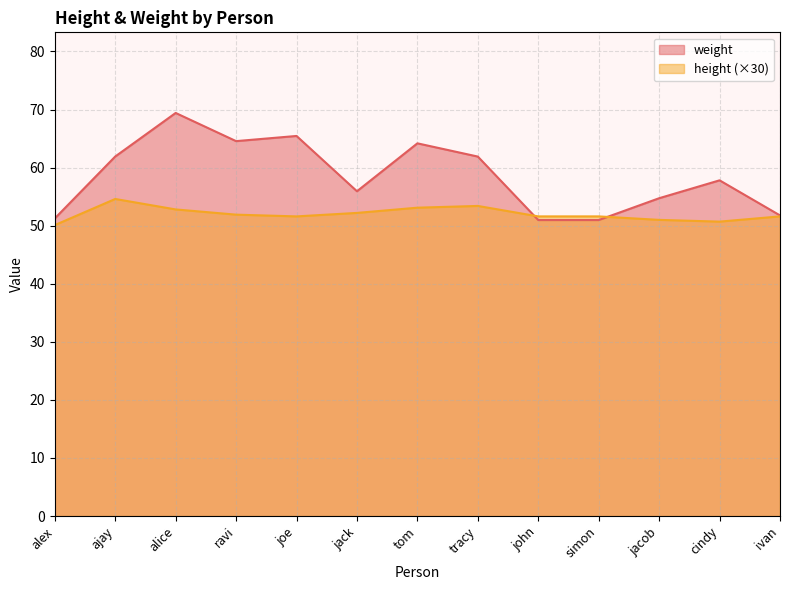

Does the chart have visible grid lines?

Yes